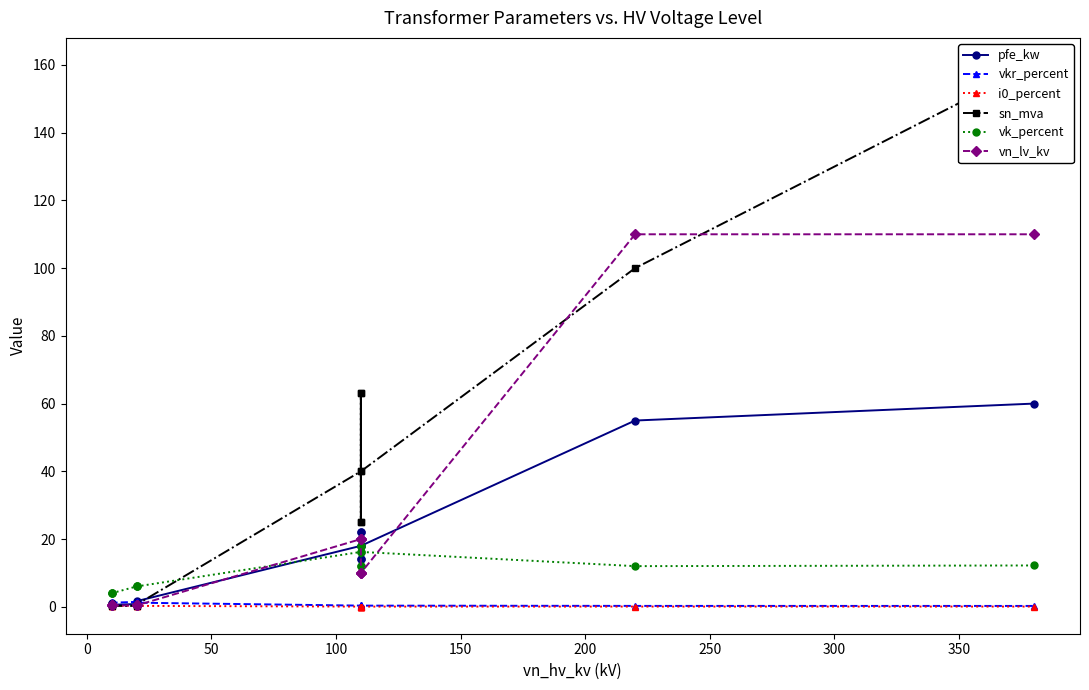

What is the label of the 5th point from the left?

150